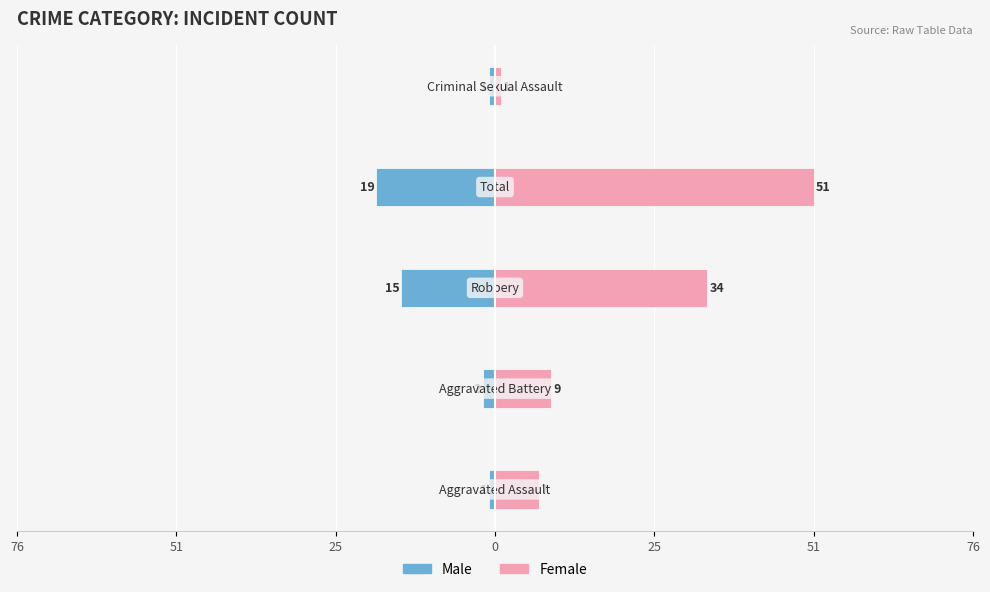

Which series has the largest range (max minus min)?

Female